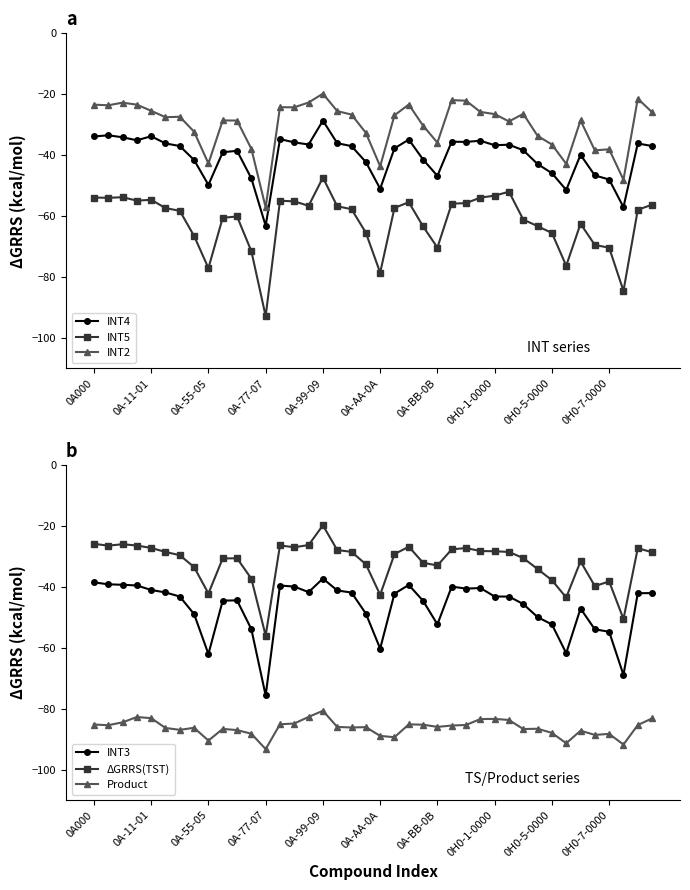

True or false: INT5 and INT4 cross at least once.

False